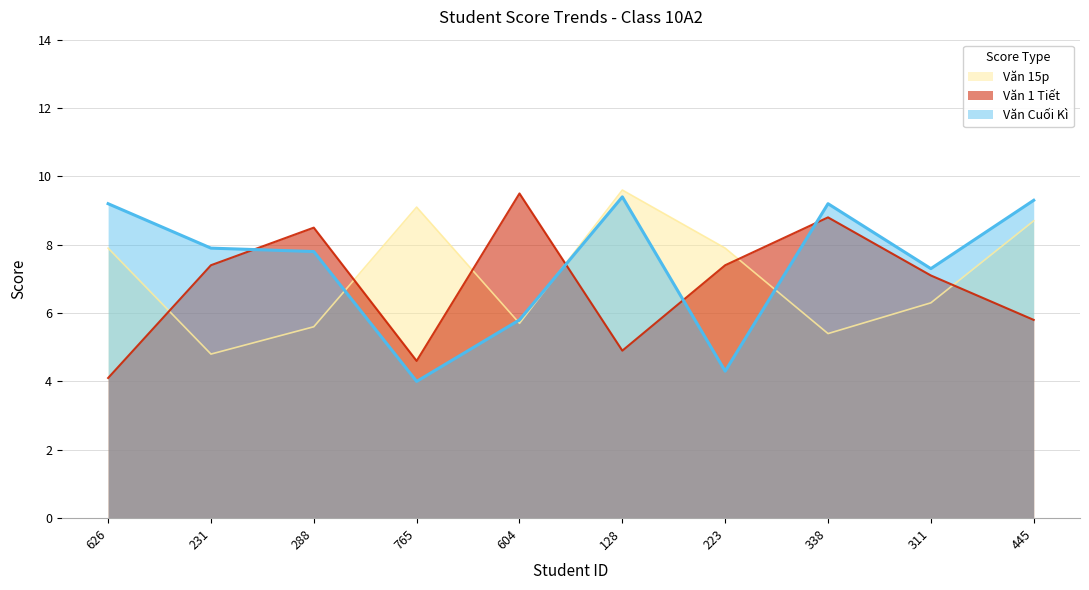

What is the difference between the second highest and second lowest values in the Văn 1 Tiết series?

4.2